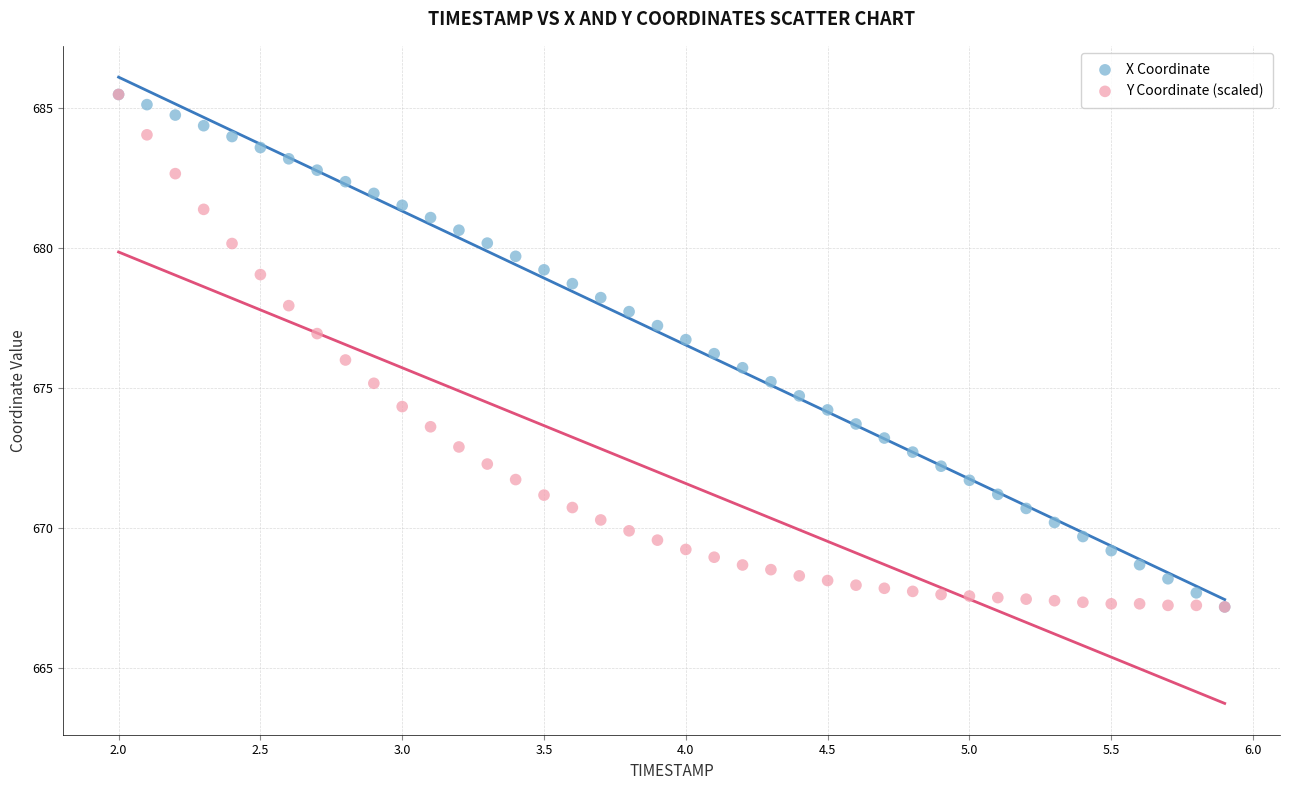

What are all the series names shown in the legend?

X Coordinate, Y Coordinate (scaled)